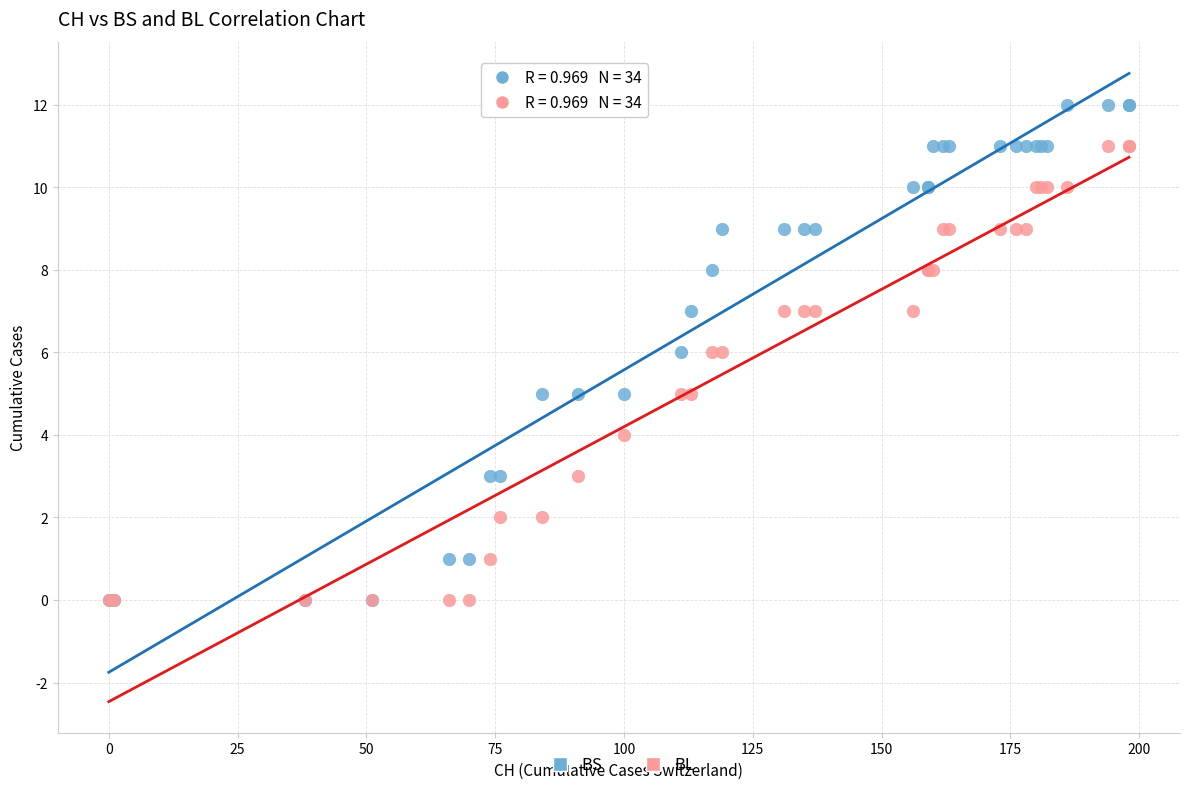

What are all the series names shown in the legend?

BS, BL